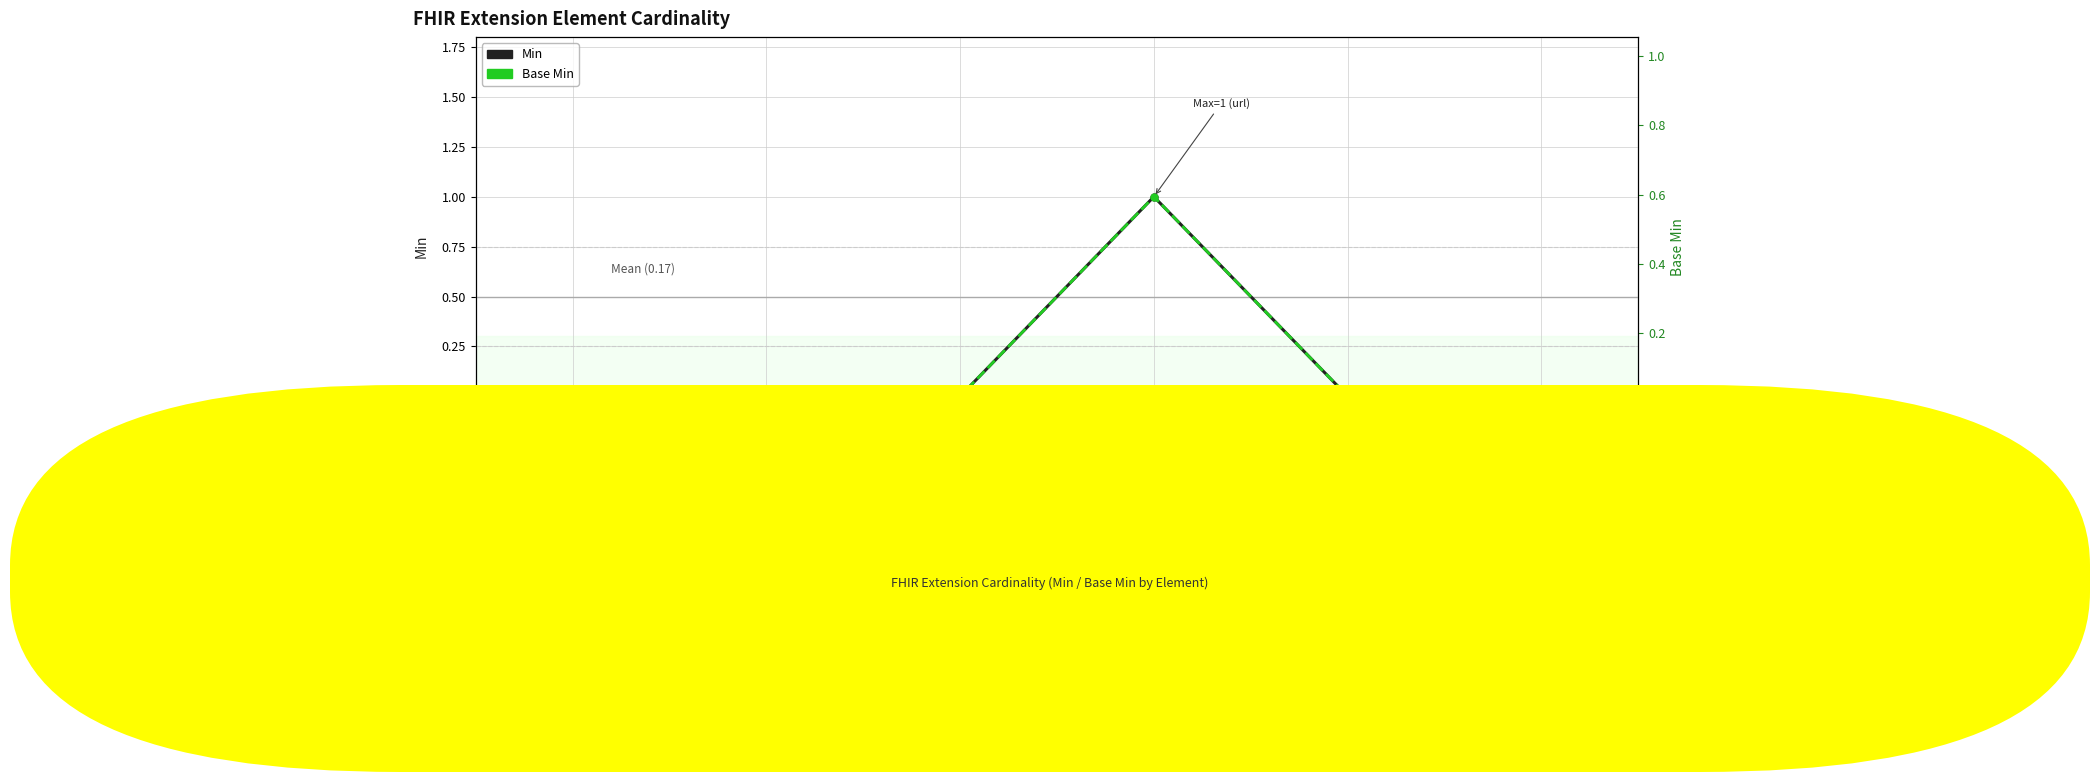

How many values in the Base Min series exceed 0?

1